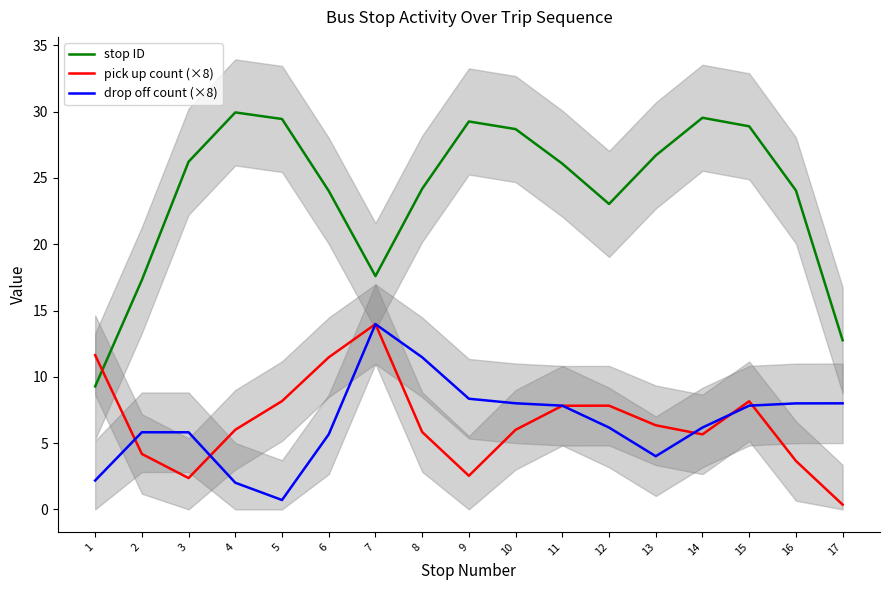

What is the highest value of the pick up count (×8) series?

14.0